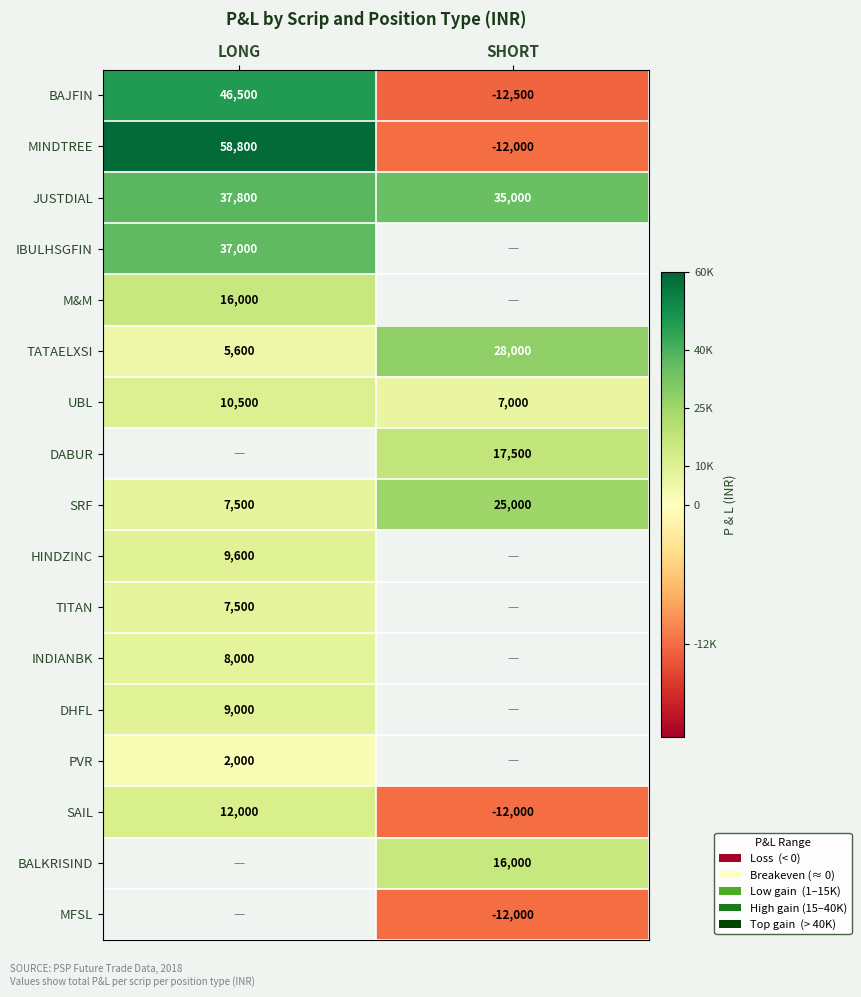

List the labels in order of TATAELXSI value, smallest first.

LONG, SHORT